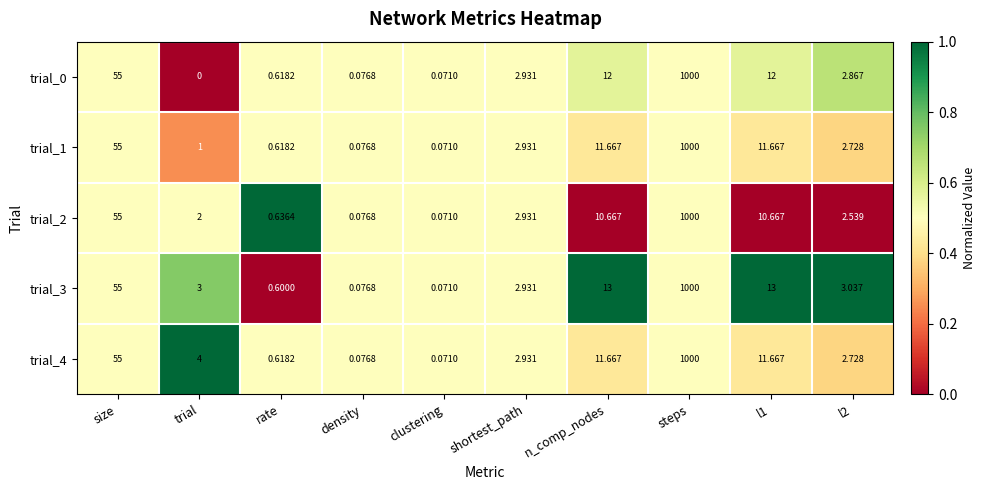

How many values in the trial_0 series exceed 2?

6